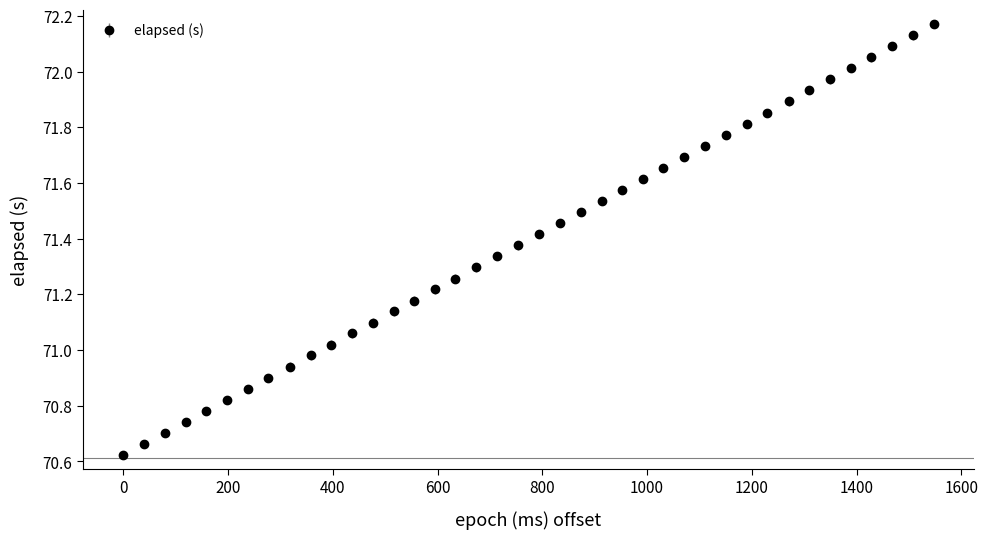

True or false: the data has more than 2 interior local peaks.

False